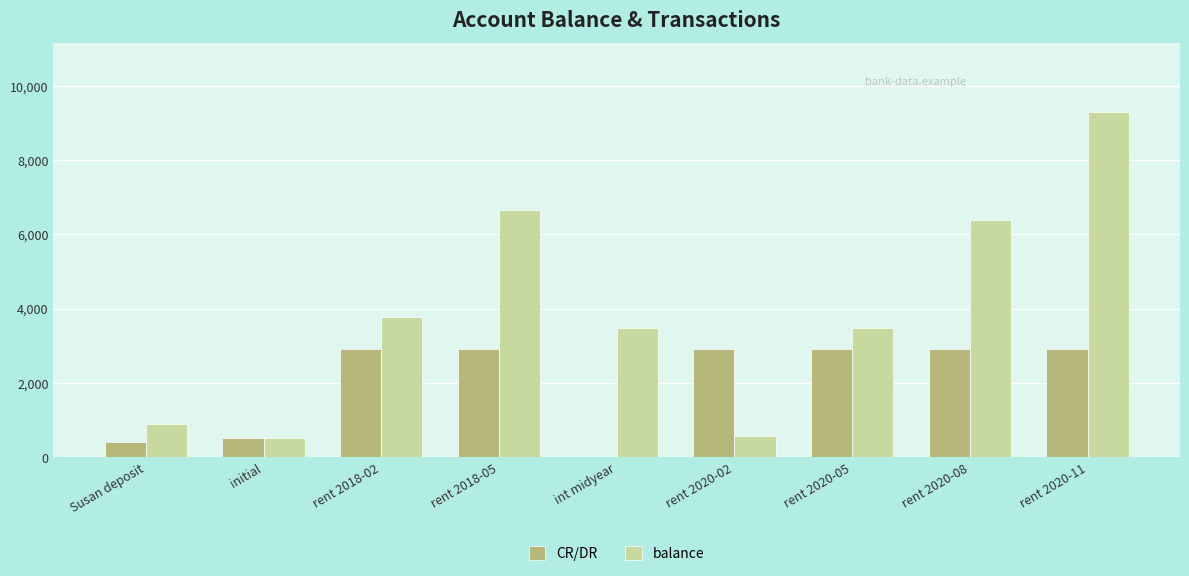

At which label does balance reach its peak?

rent 2020-11